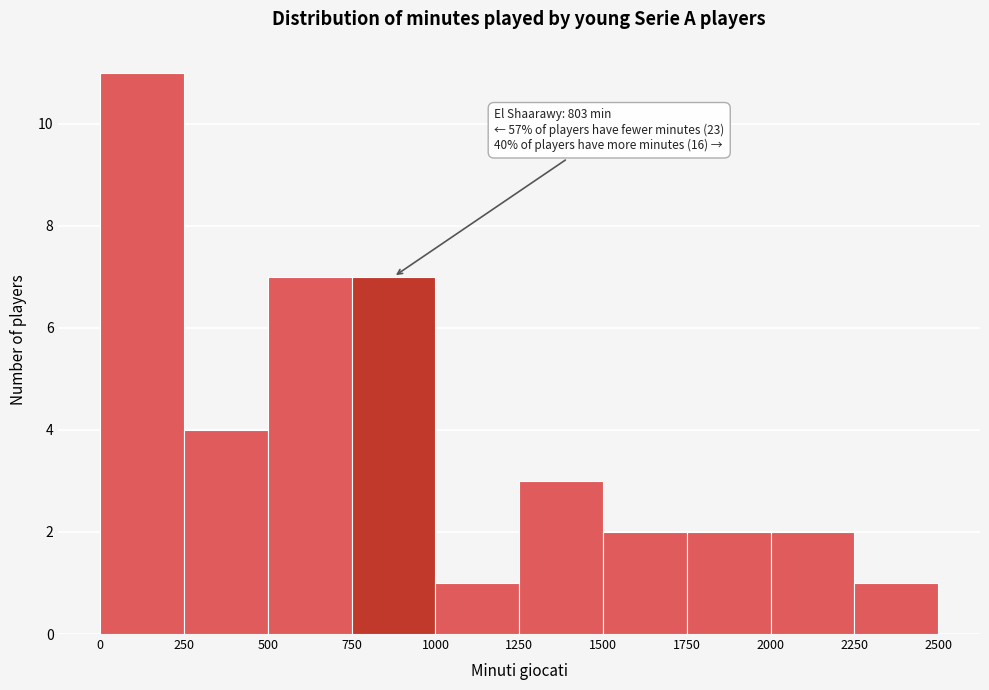

Which range on the x-axis has the tallest bar?

0 to 250